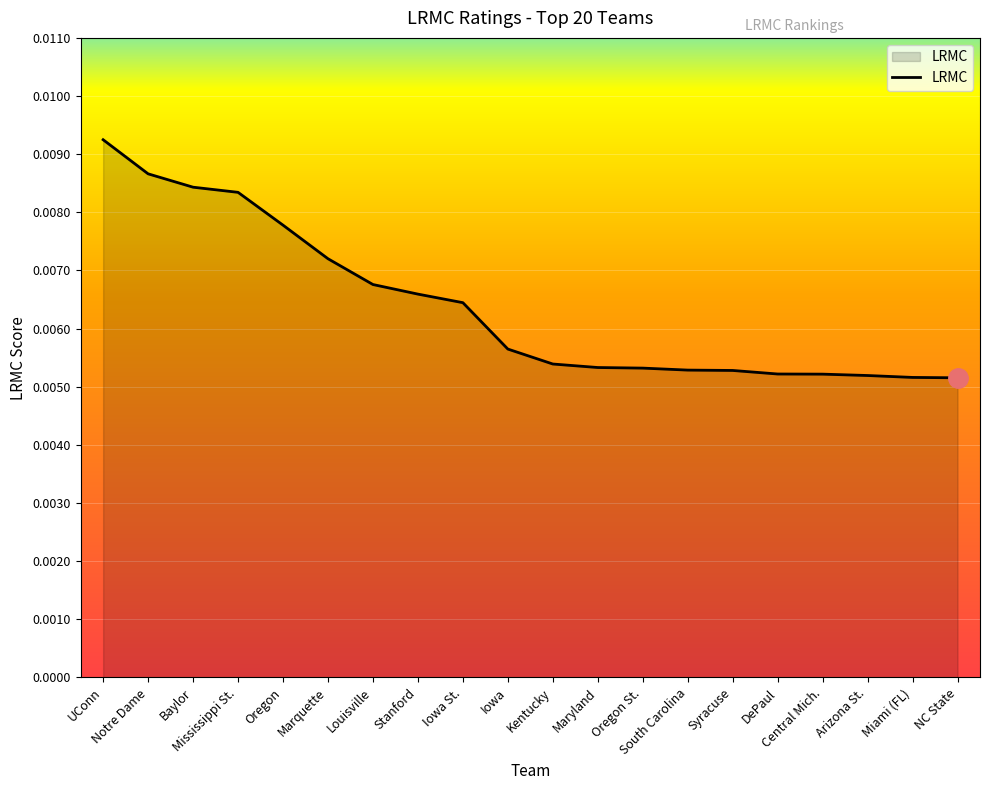

What is the sum of all values?

0.1